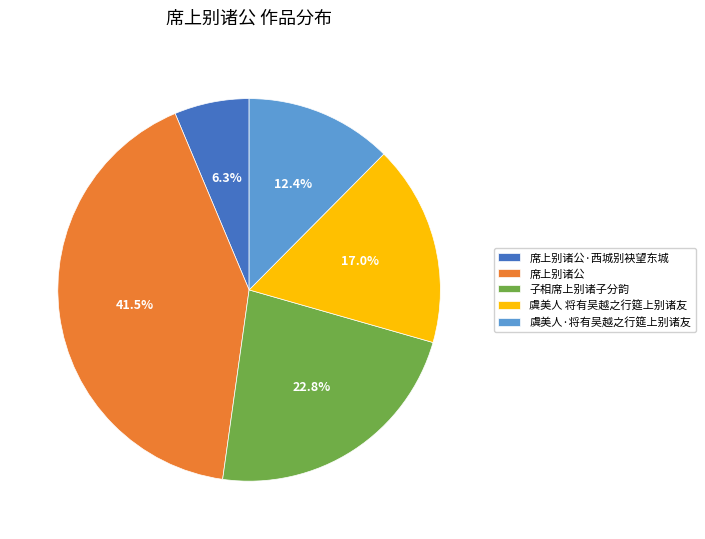

Approximately how many times larger is the value at 虞美人·将有吴越之行筵上别诸友 compared to 虞美人 将有吴越之行筵上别诸友?

0.7